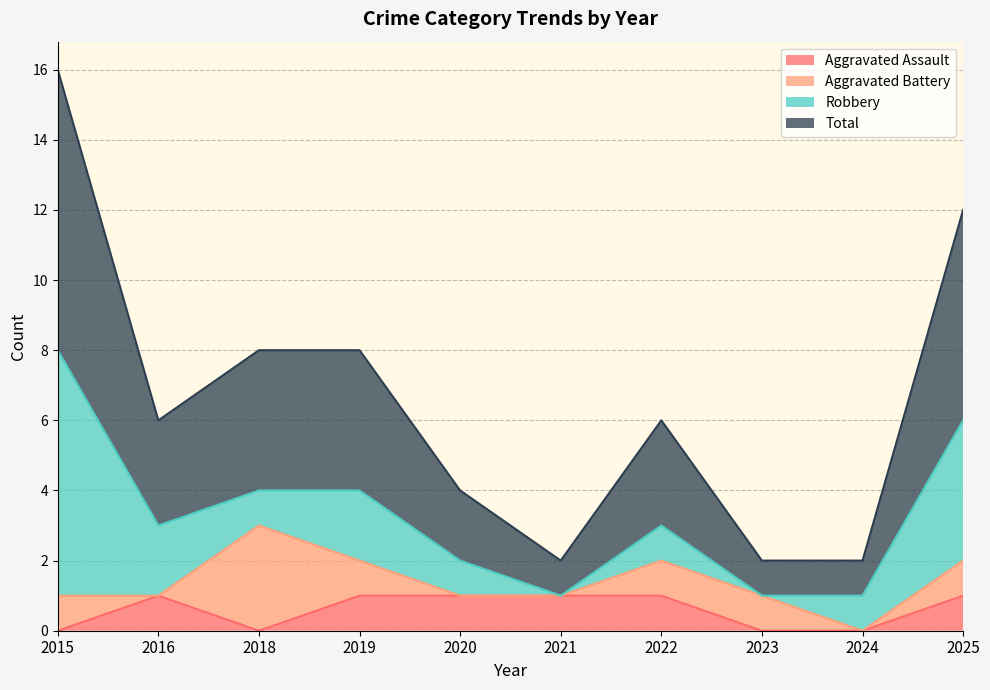

Which series has the widest spread of values?

Total